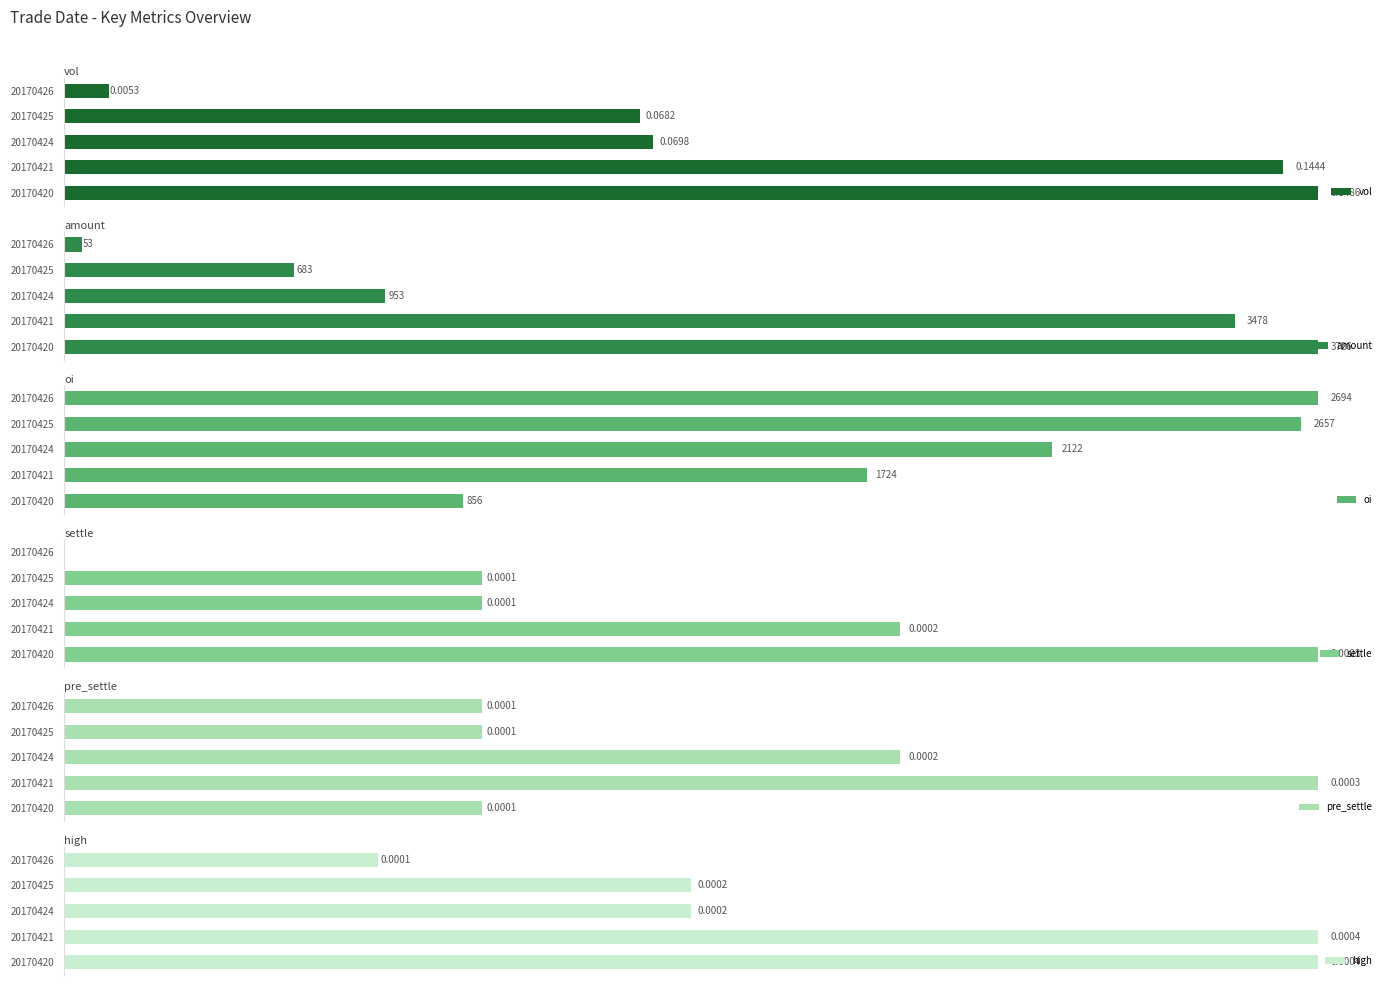

What is the difference between the maximum and minimum values in the vol series?

0.1